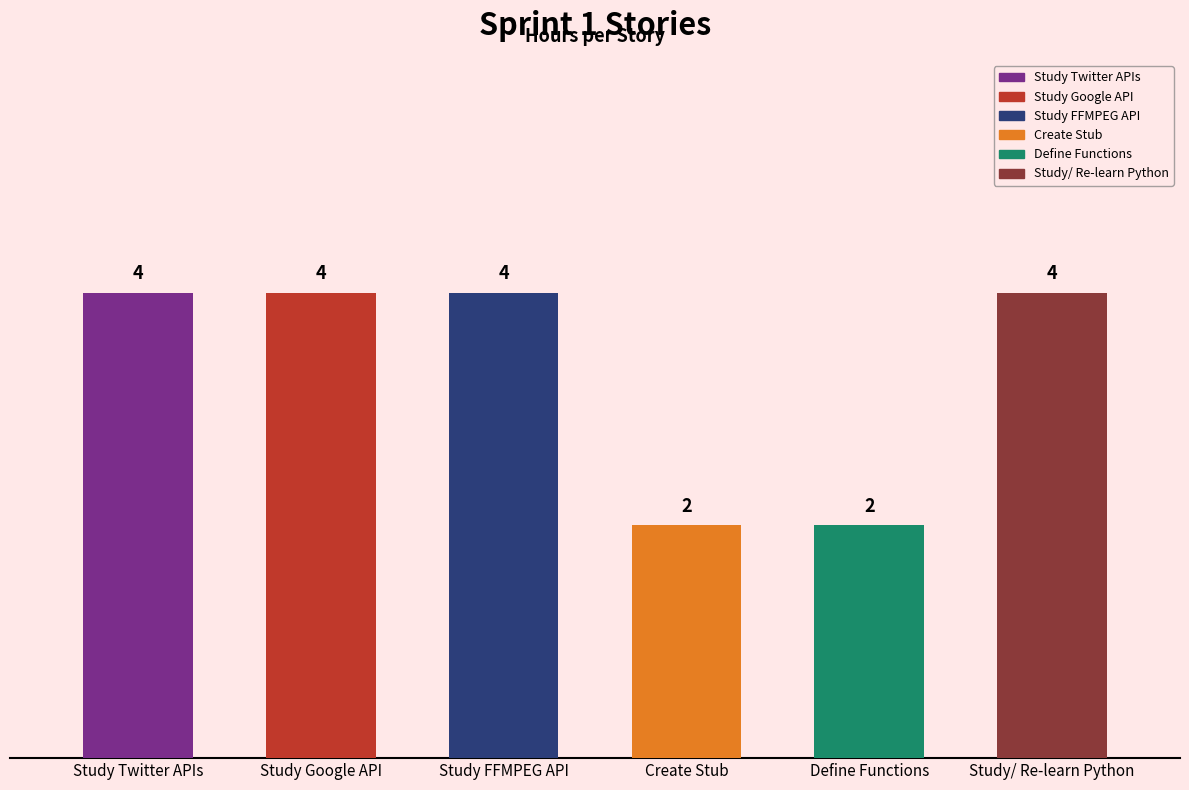

Rank the categories by value from lowest to highest.

Create Stub, Define Functions, Study Twitter APIs, Study Google API, Study FFMPEG API, Study/ Re-learn Python